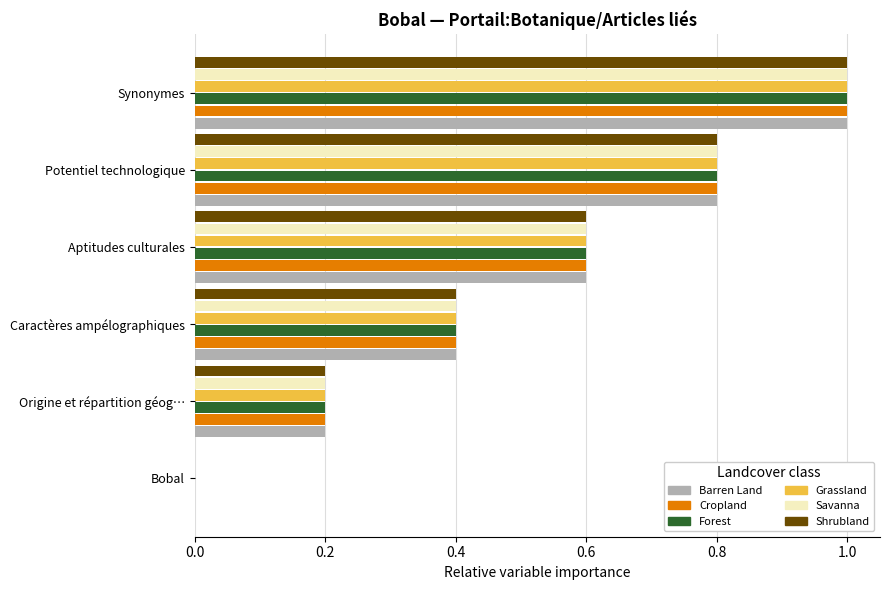

At which category is the sum across all series the highest?

Synonymes